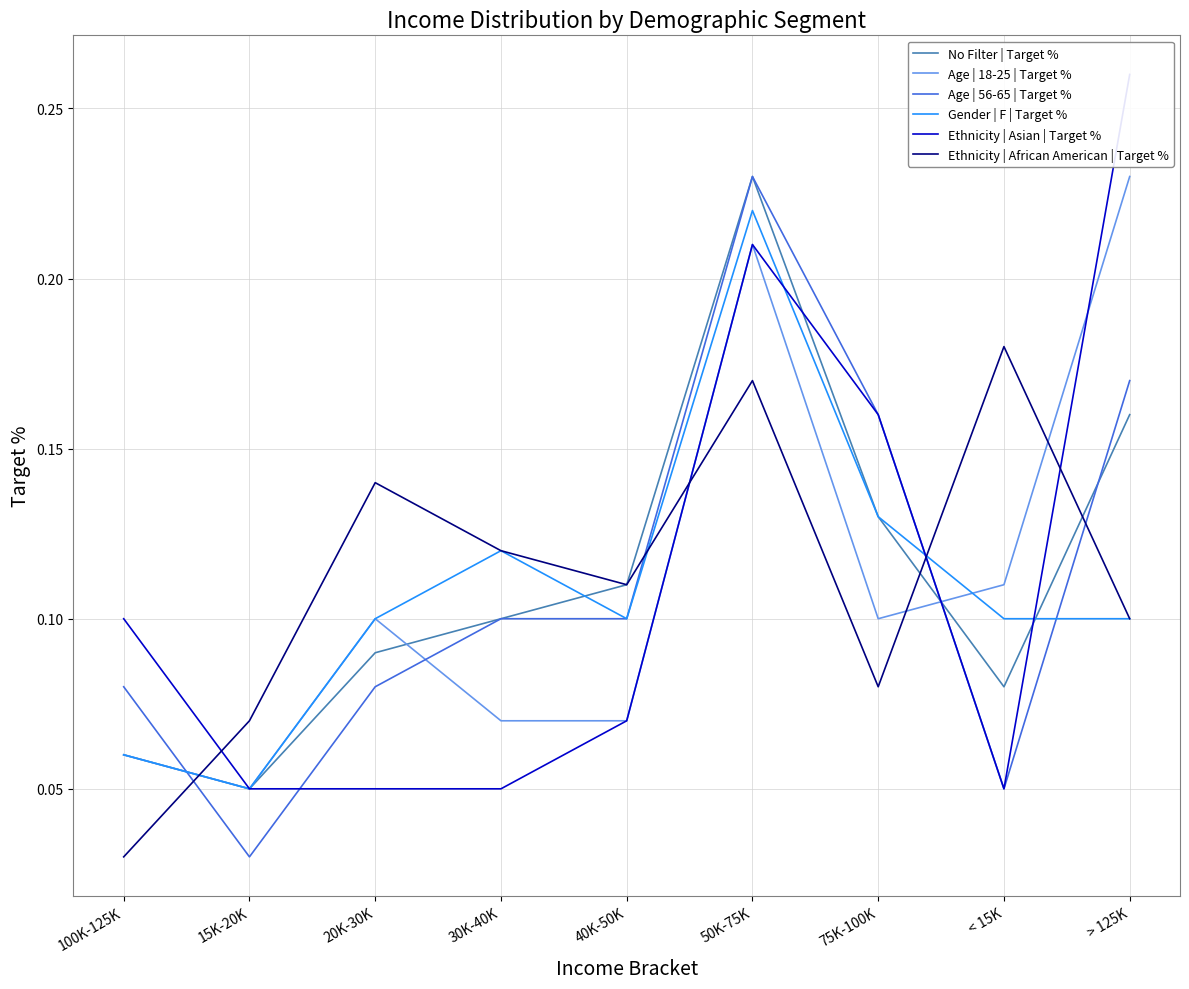

What are all the series names shown in the legend?

No Filter | Target %, Age | 18-25 | Target %, Age | 56-65 | Target %, Gender | F | Target %, Ethnicity | Asian | Target %, Ethnicity | African American | Target %